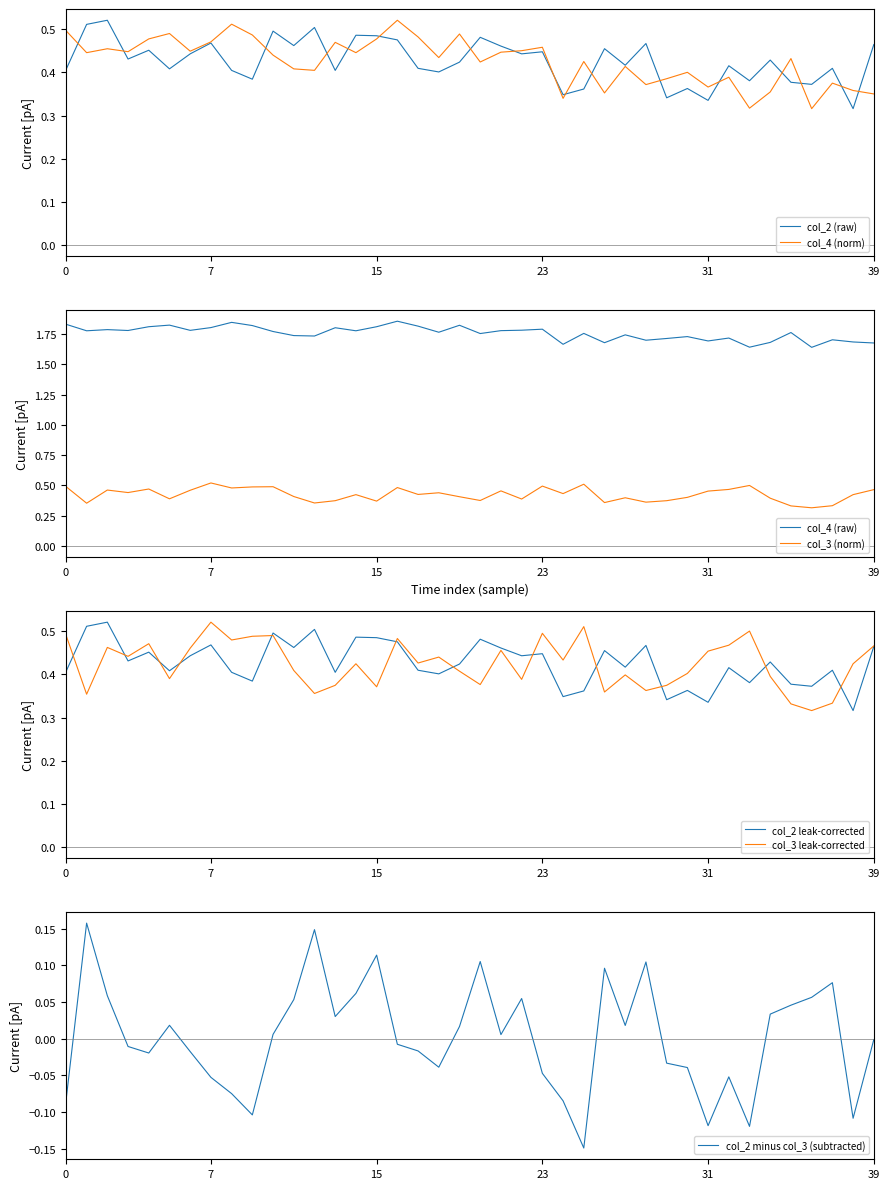

True or false: col_3 (norm) and col_4 (raw) intersect in this chart.

False